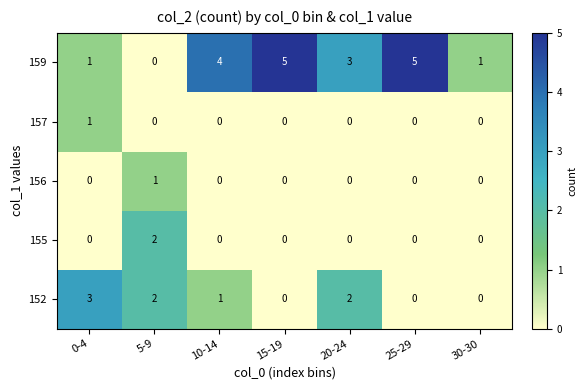

What is the greatest value displayed?

5